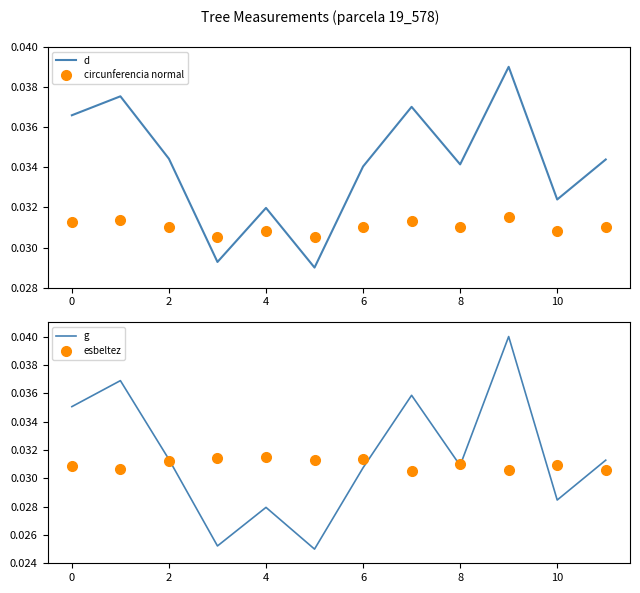

What is the label of the 2nd point from the right?

10